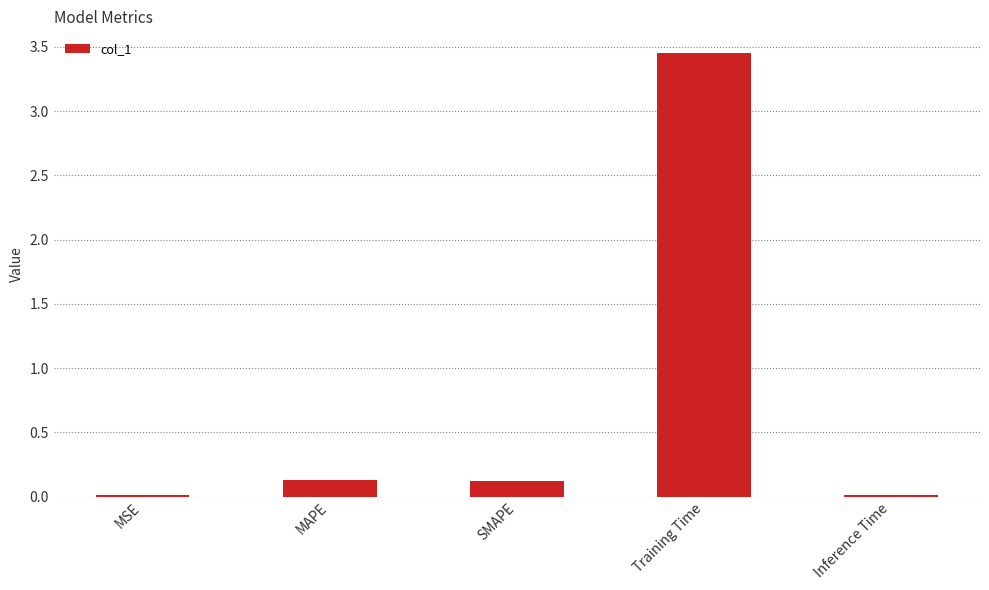

Are the bars grouped side by side (vs. stacked)?

No